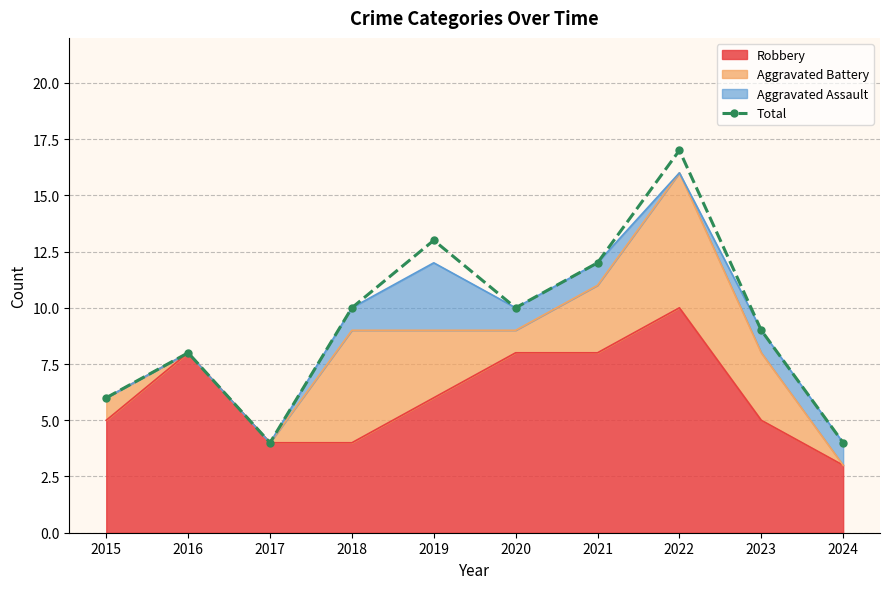

What is the maximum value shown in the chart?

17